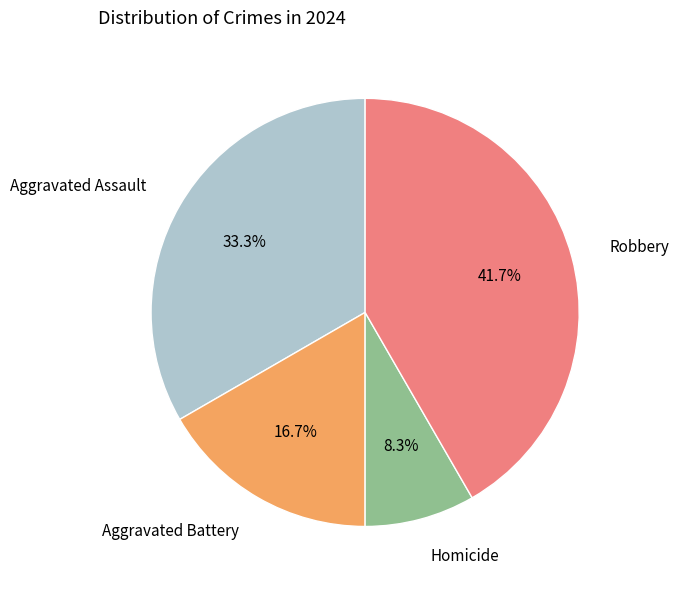

To the nearest percent, what portion does Aggravated Assault represent?

33%